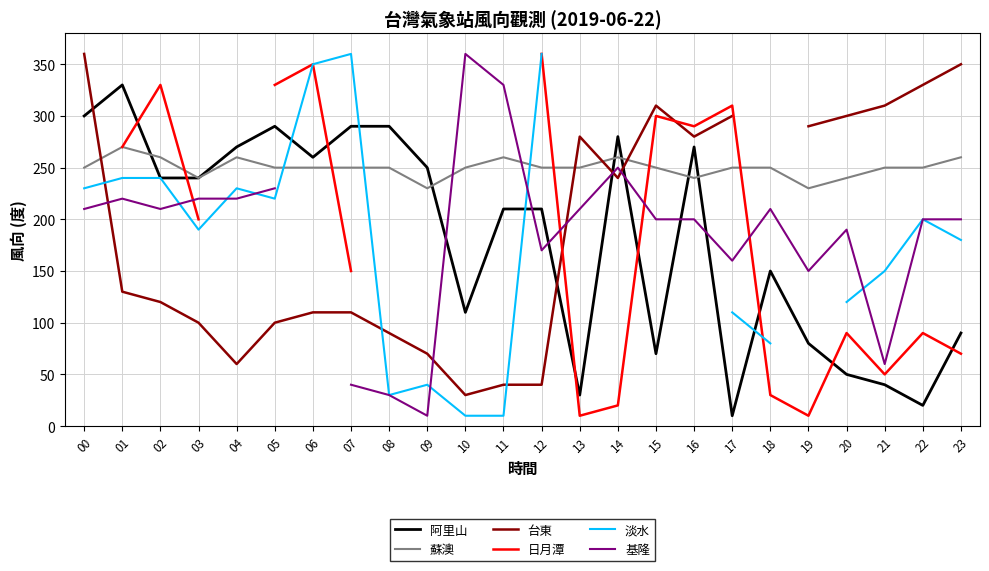

At which category does 淡水 reach its first local peak?

04